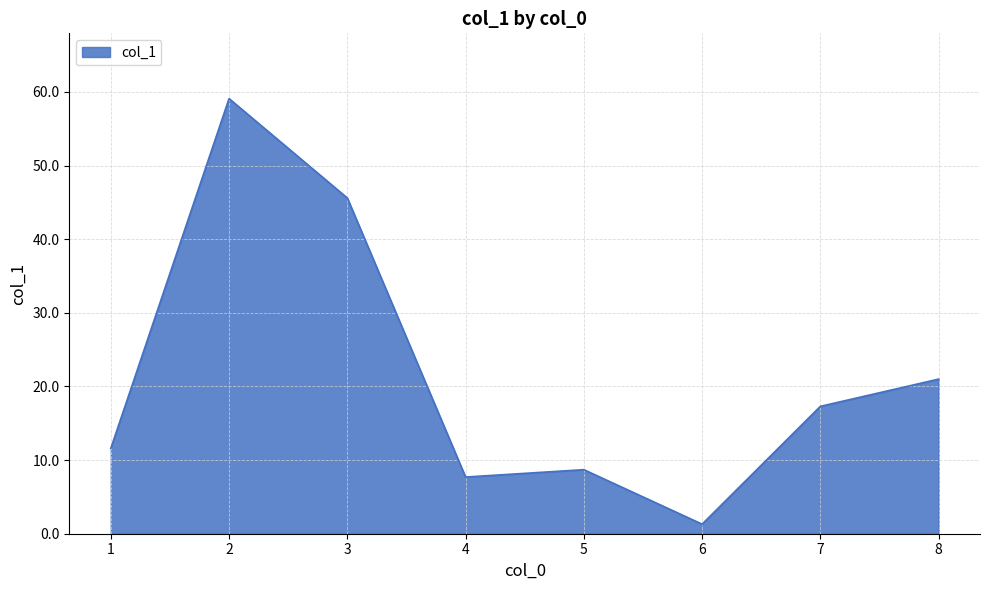

Reading left to right, transcribe all the data shown in this chart.

1=11.6	2=59.1	3=45.6	4=7.7	5=8.7	6=1.3	7=17.3	8=21.0